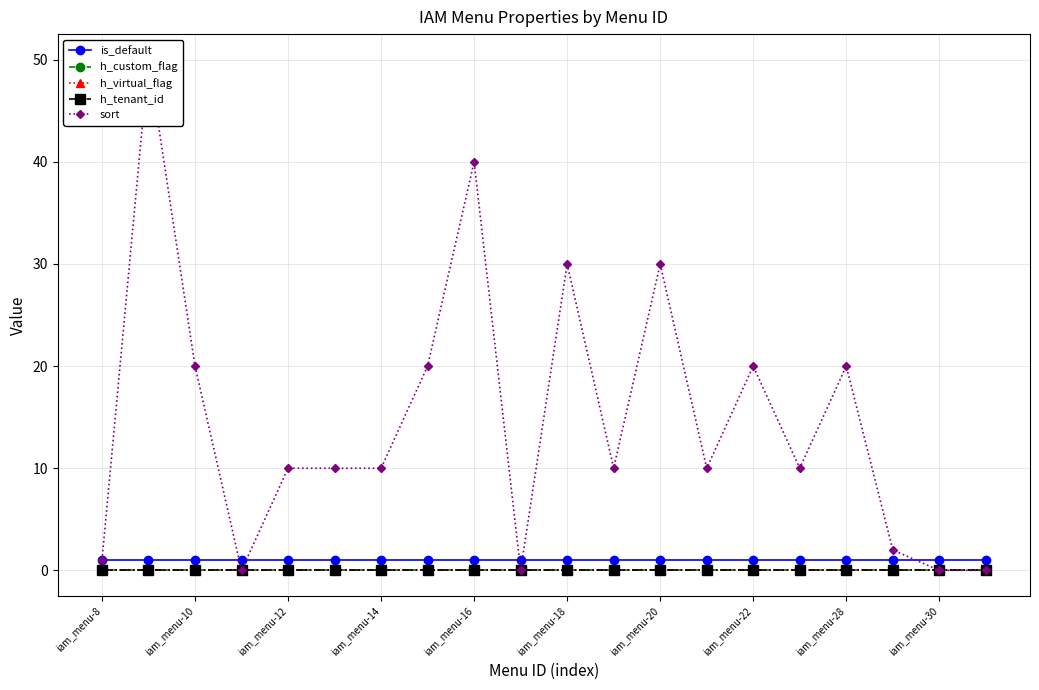

Is it true that sort equals 10 at 15?

True